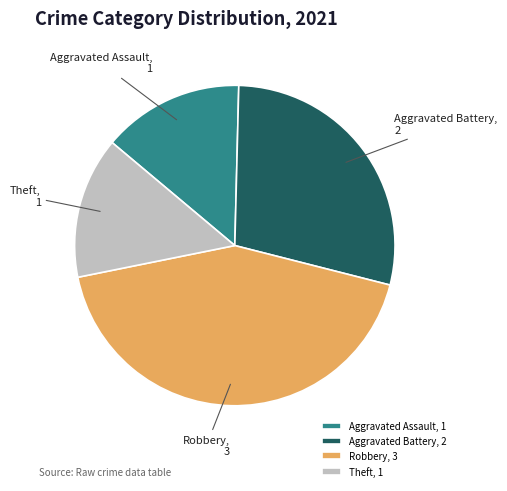

How many segments does this pie chart have?

4